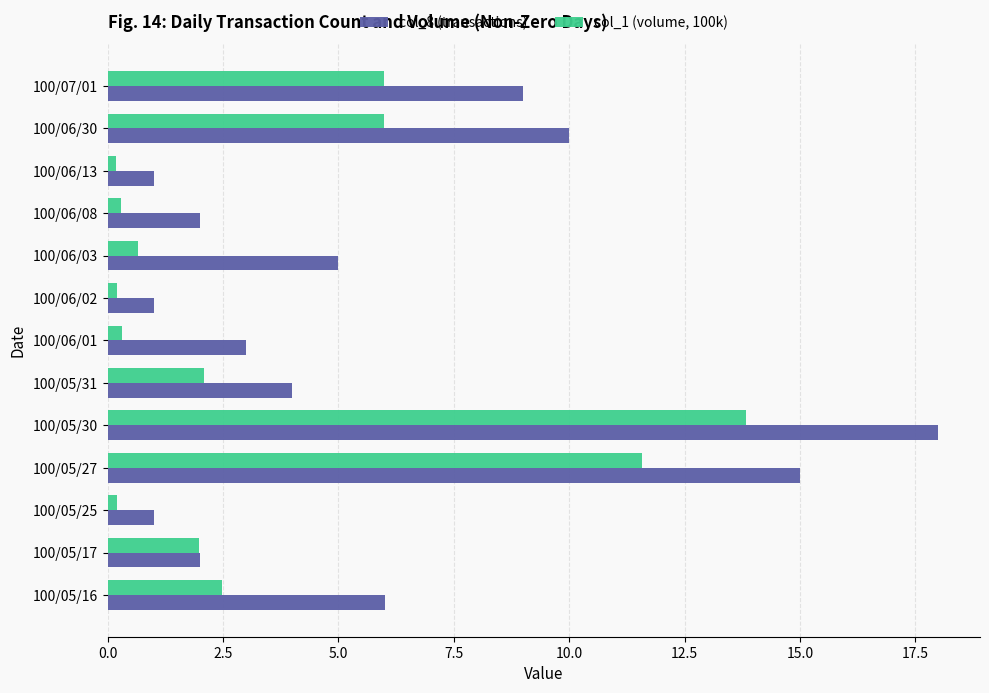

The col_1 (volume, 100k) series shows 0.2 at 100/06/13. True or false?

True